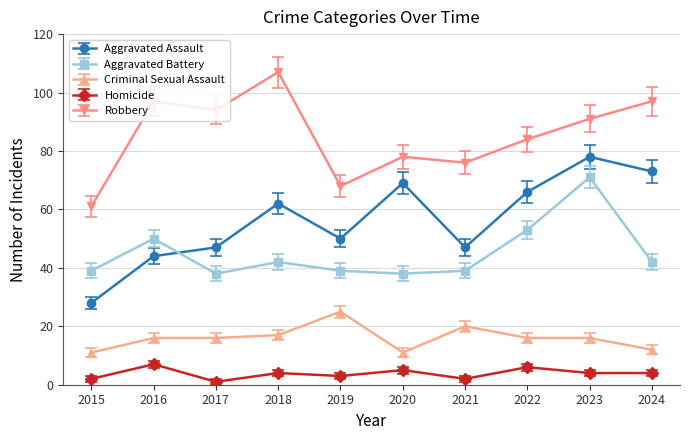

How many categories are shown in the chart?

10